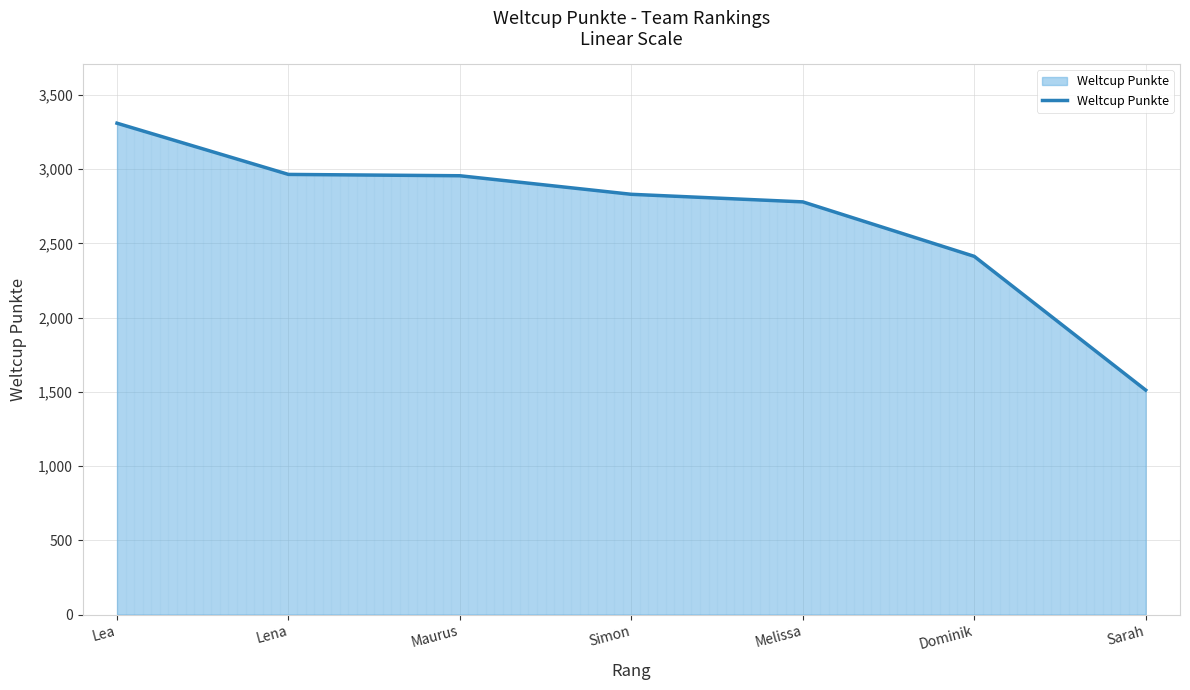

What value does the data have at Lena?

2965